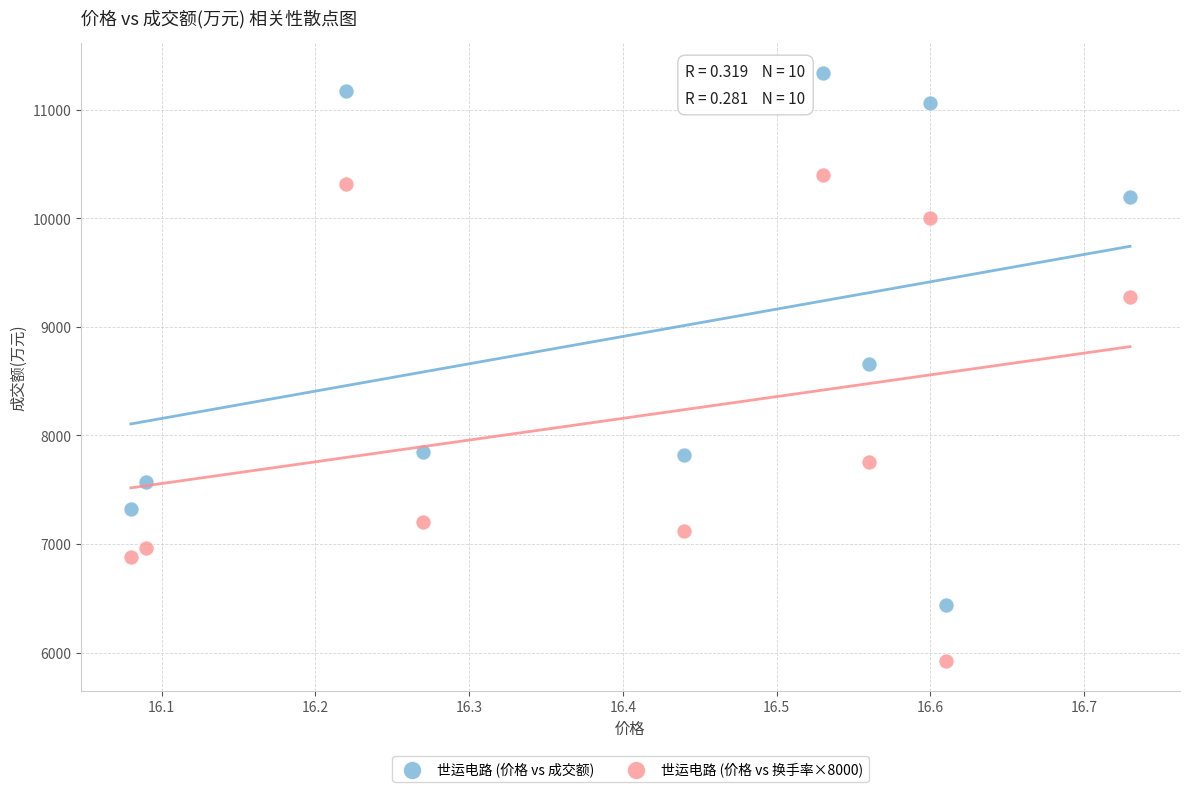

Which series reaches the minimum Y coordinate?

世运电路 (价格 vs 换手率×8000)